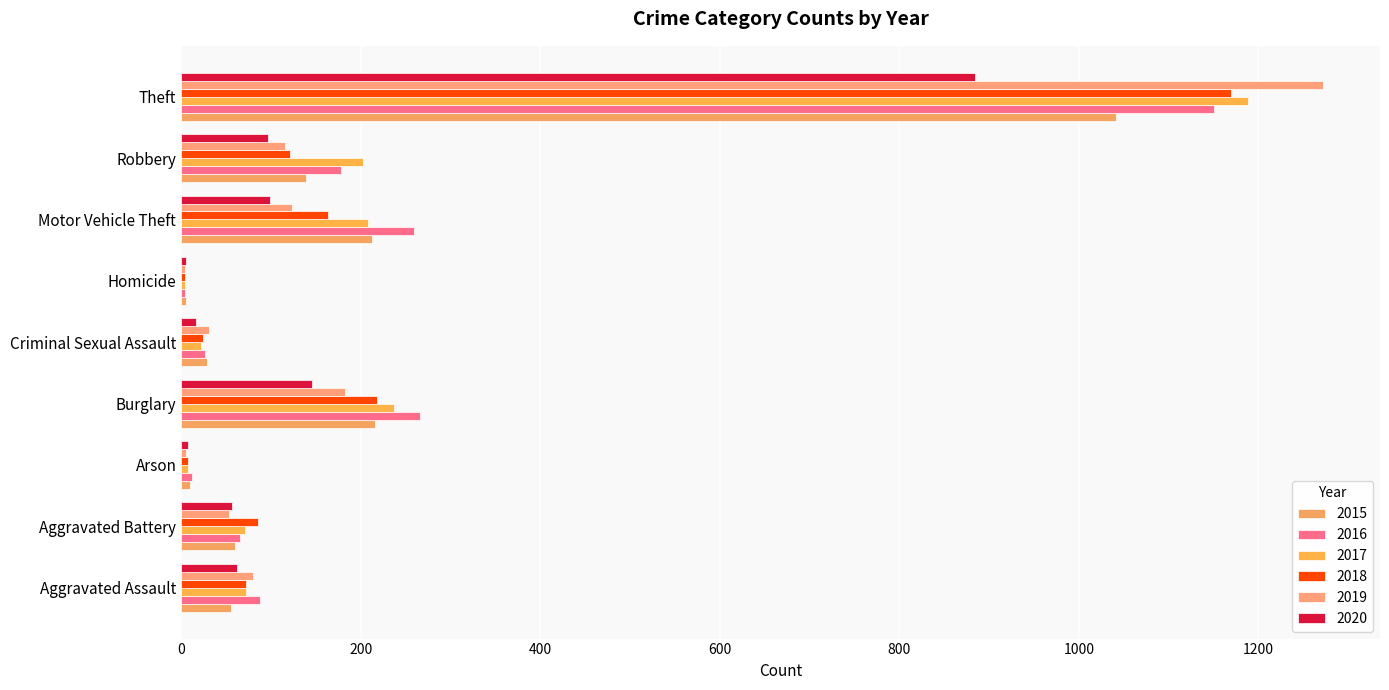

True or false: 2019 has a value of 123 at Motor Vehicle Theft.

True